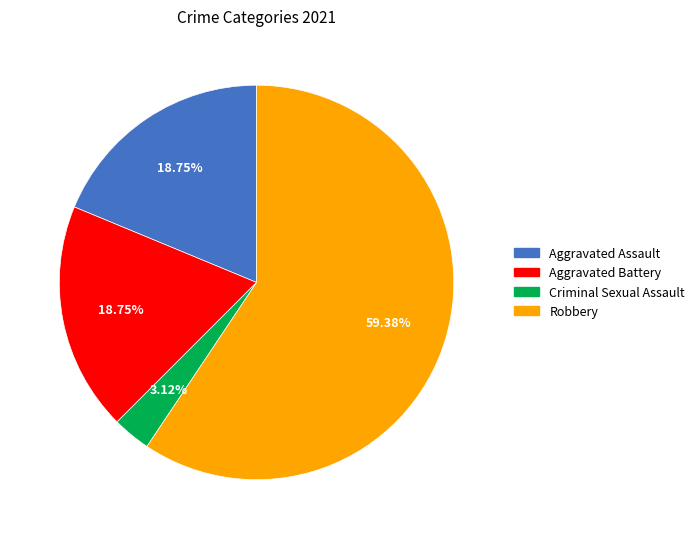

True or false: Aggravated Assault accounts for 33% of the total.

False